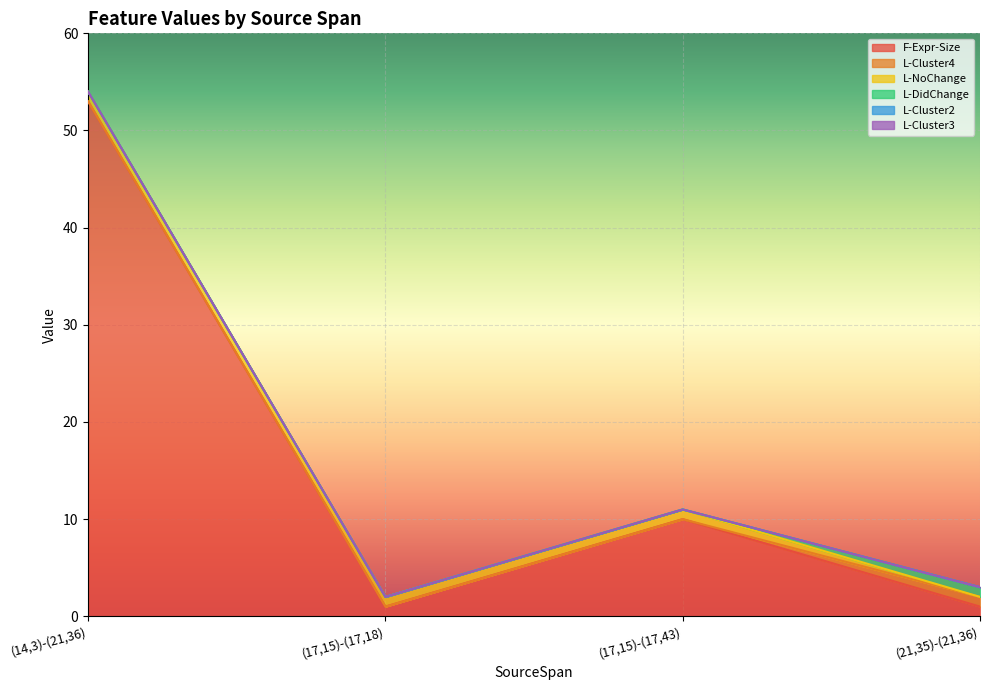

What is the sum of the L-Cluster4 values at (14,3)-(21,36) and (21,35)-(21,36)?

1